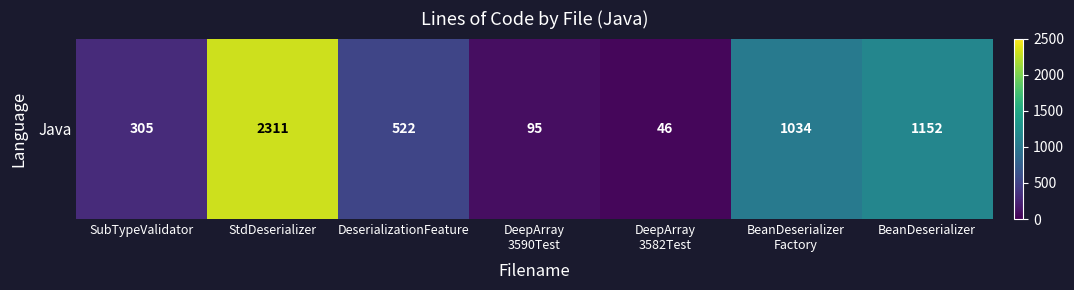

Approximately how many times larger is the value at SubTypeValidator compared to DeepArray
3582Test?

6.6